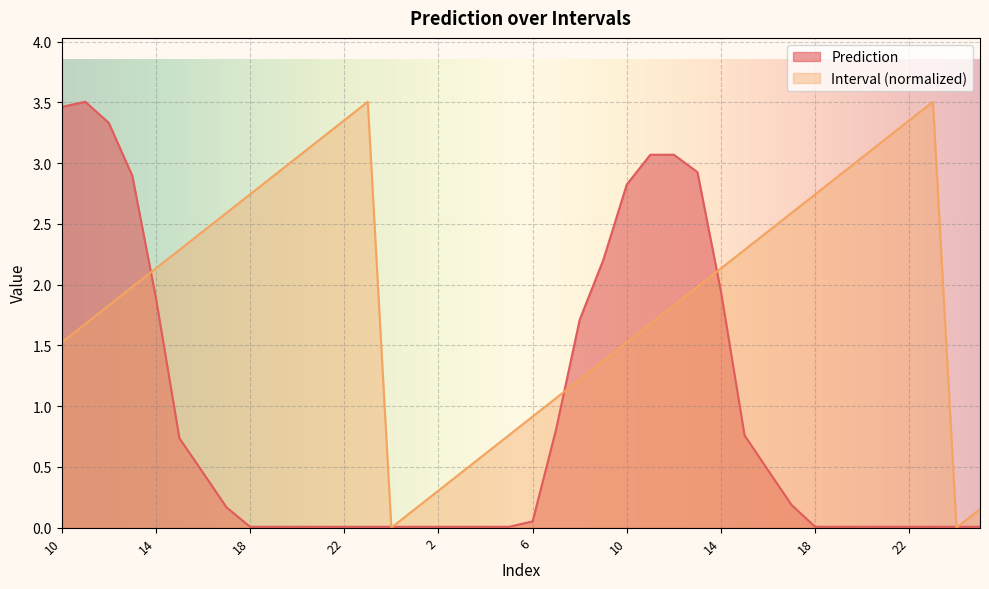

After their last crossing, which series has the higher values: Prediction or Interval?

Interval